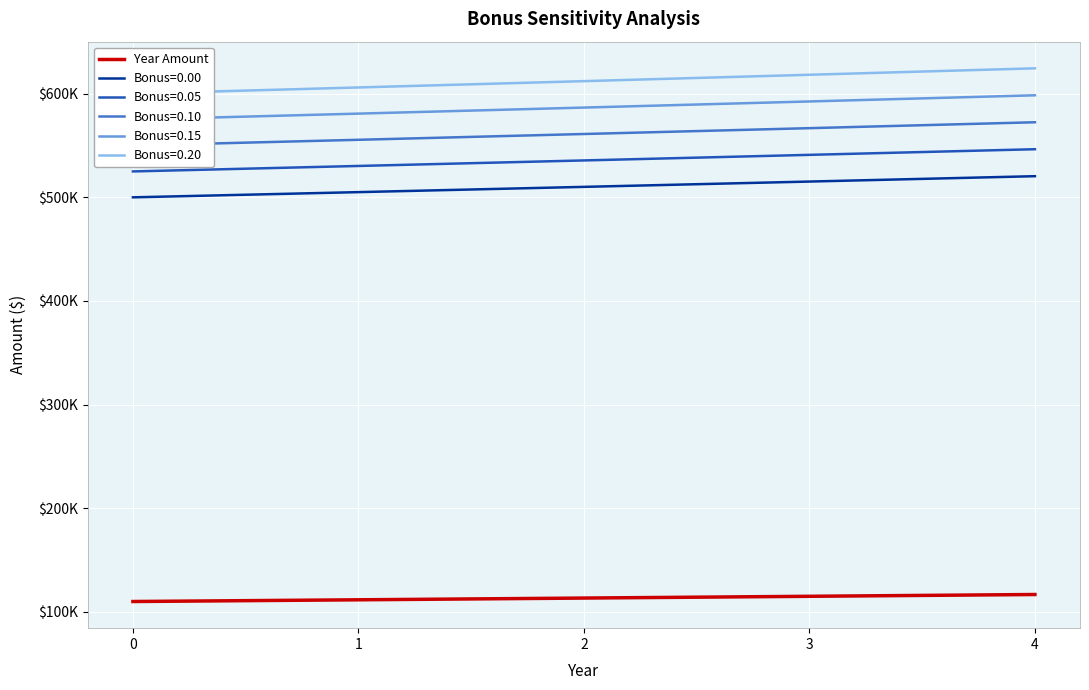

Approximately how many times larger is the value at 0 compared to 1?

1.0